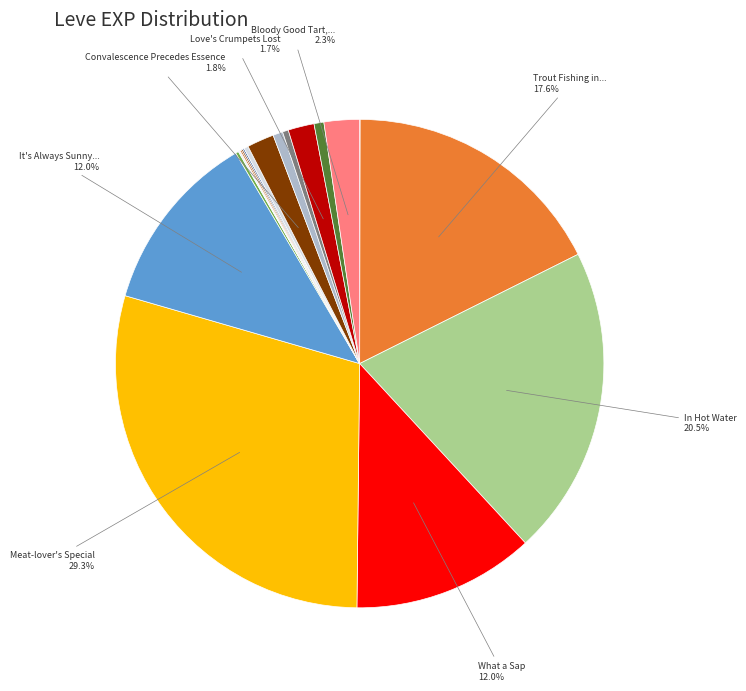

How many segments does this pie chart have?

20